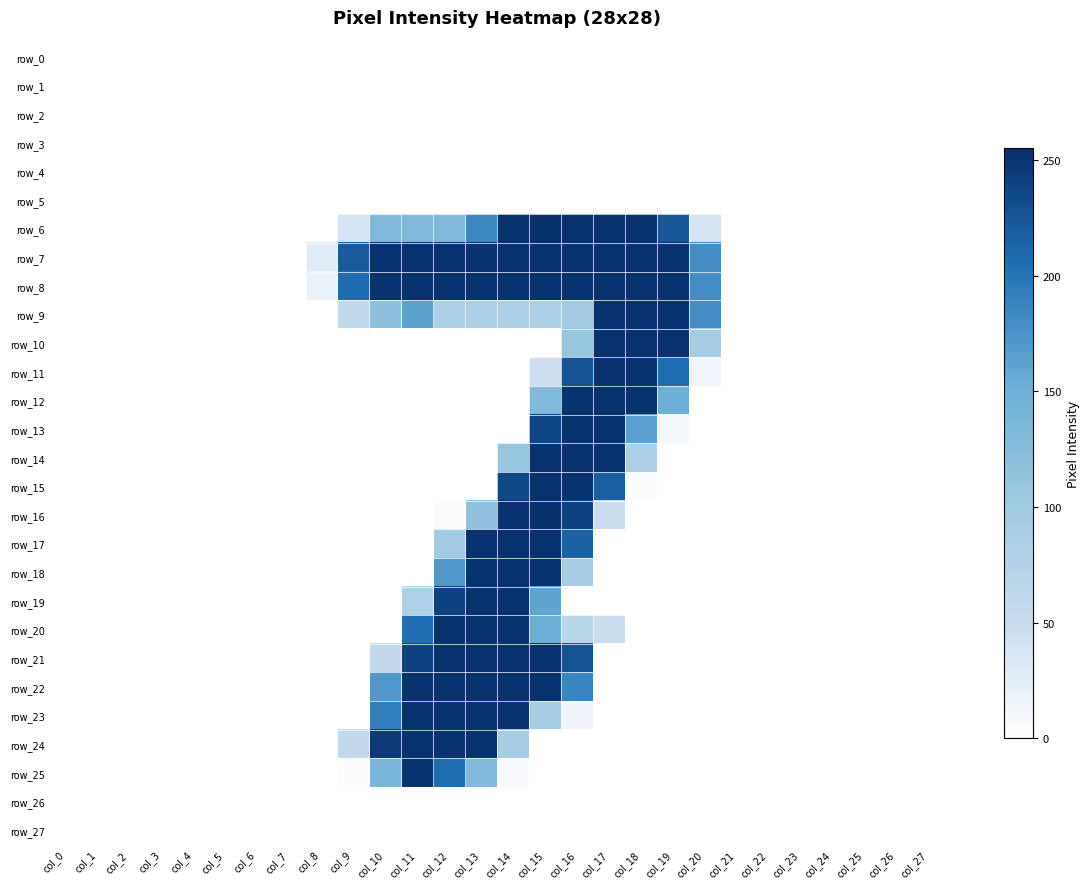

Between col_11 and col_20, which is larger?

col_11